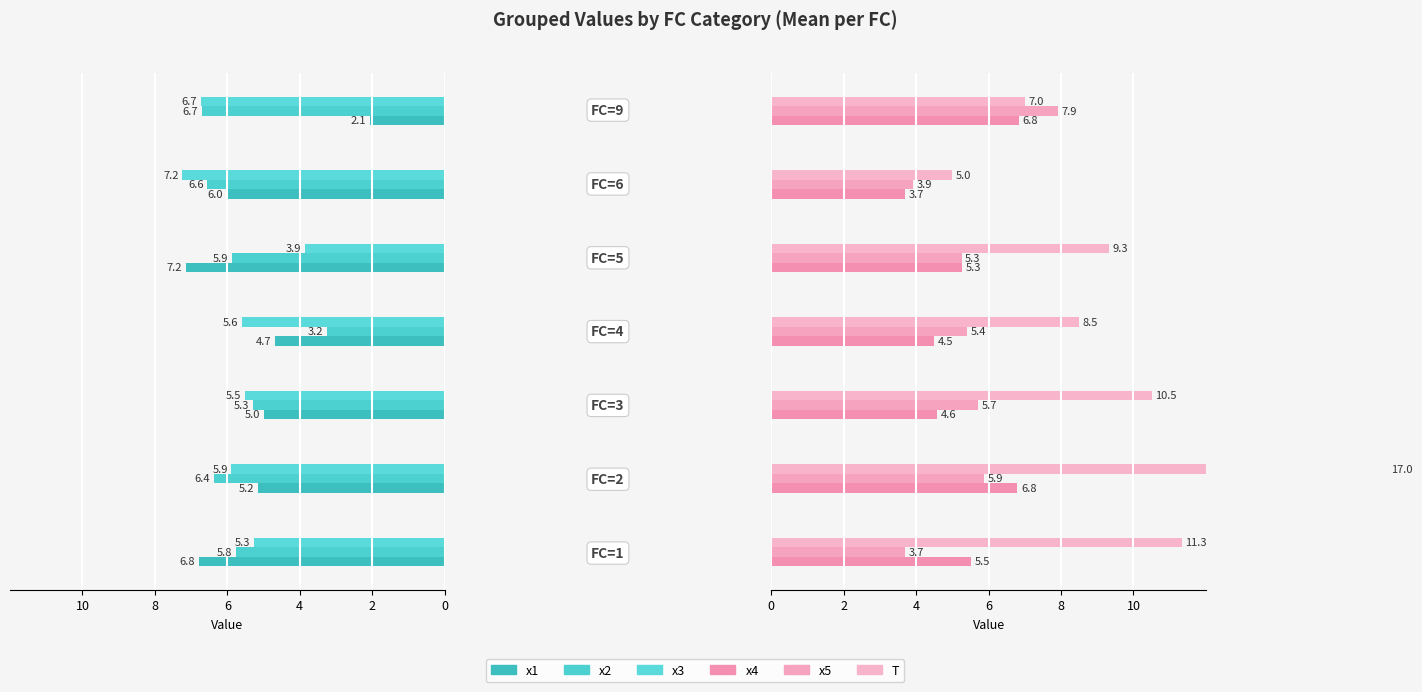

Is the value of x5 at 10 greater than the value of x2 at 2?

Yes